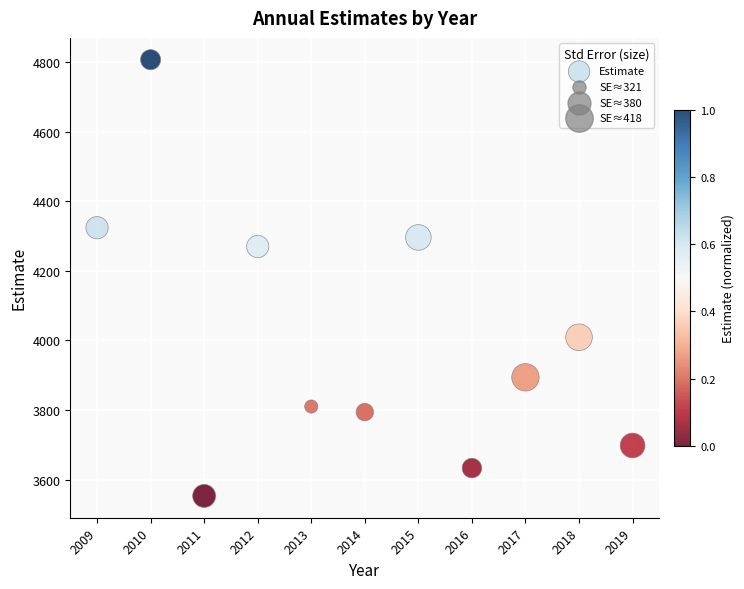

What Y value in the scatter plot is closest to 4180?

4270